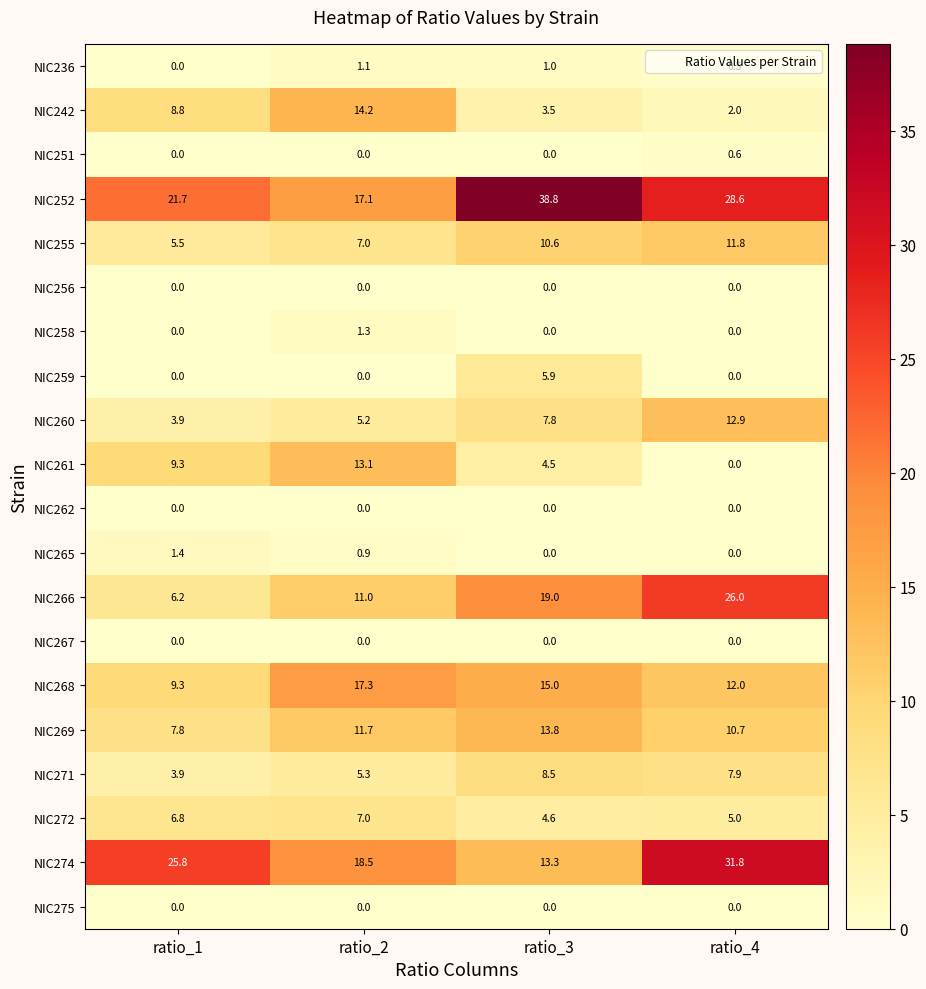

What is the sum of all NIC259 values?

5.9